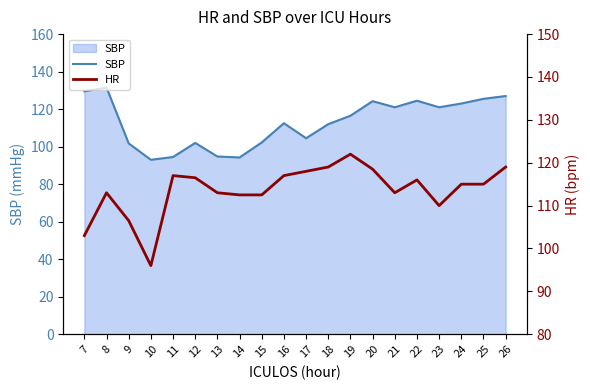

What is the highest value of the SBP series?

131.5